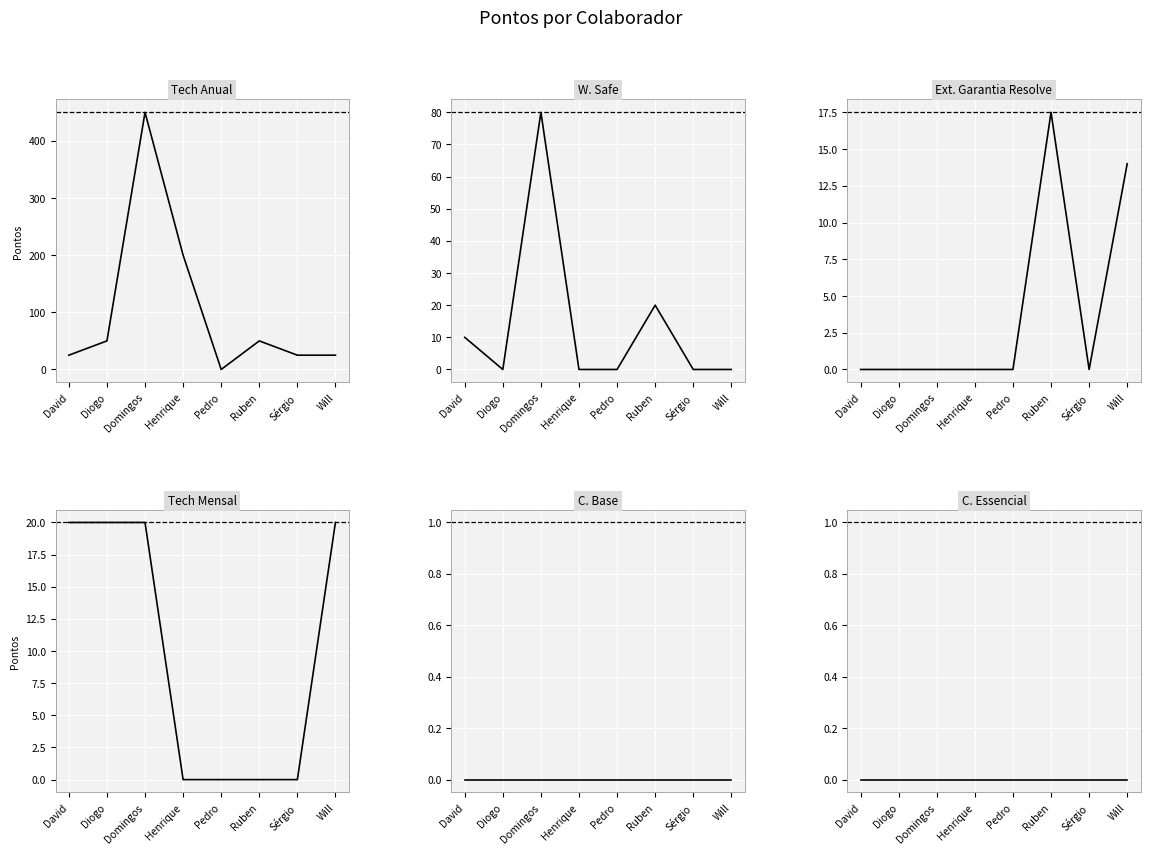

List the labels in order of Ext. Garantia Resolve value, smallest first.

David, Diogo, Domingos, Henrique, Pedro, Sérgio, Will, Ruben